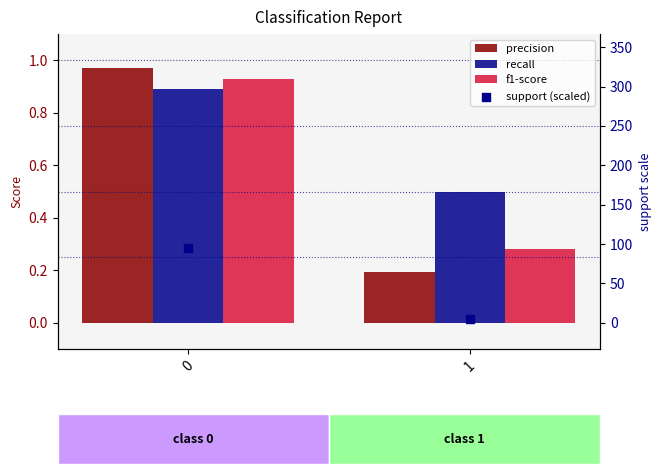

Which series has the largest total across all categories?

support (scaled)